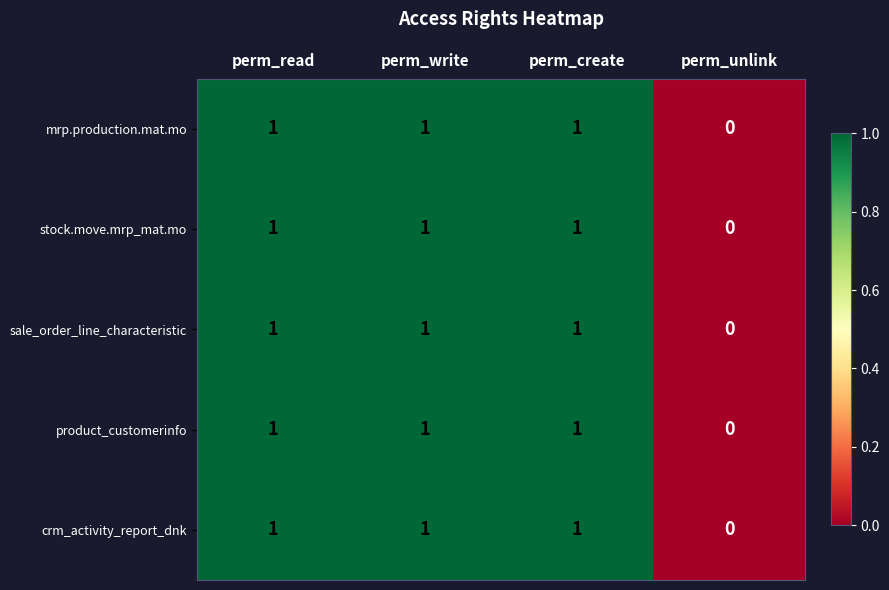

How many categories are shown in the chart?

4